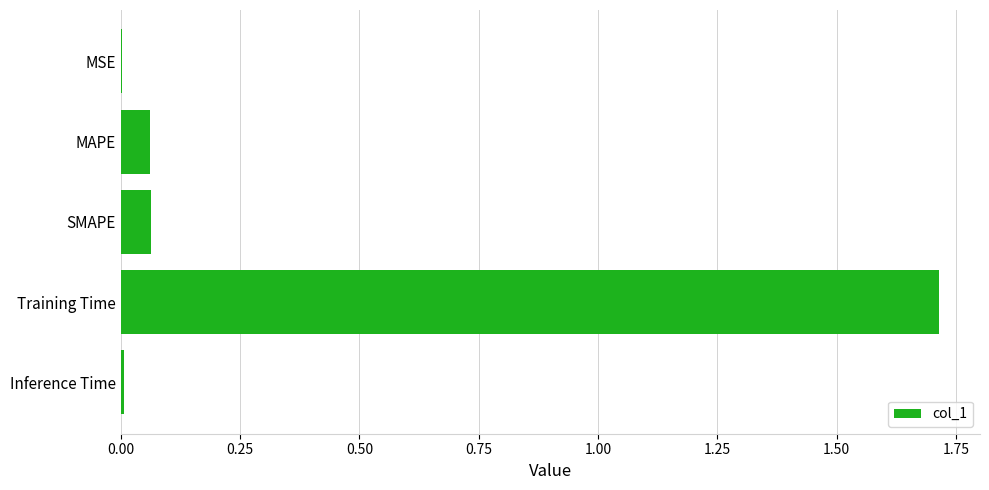

The value at Inference Time is 0.0. True or false?

True